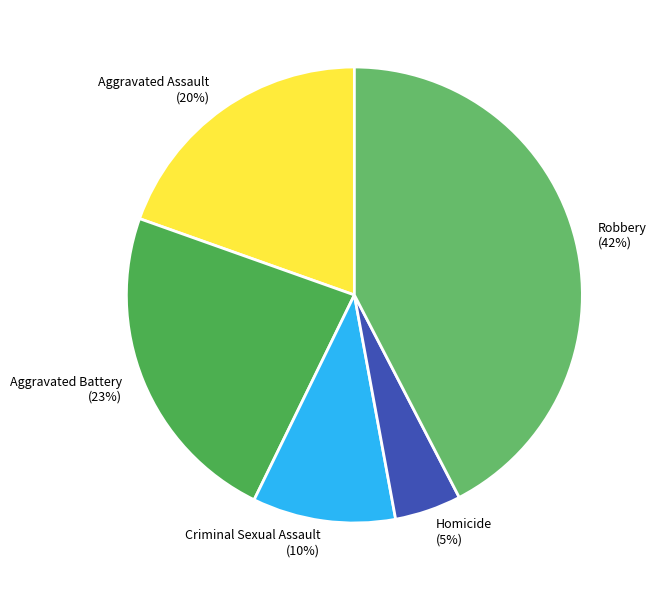

True or false: Homicide accounts for 5% of the total.

True